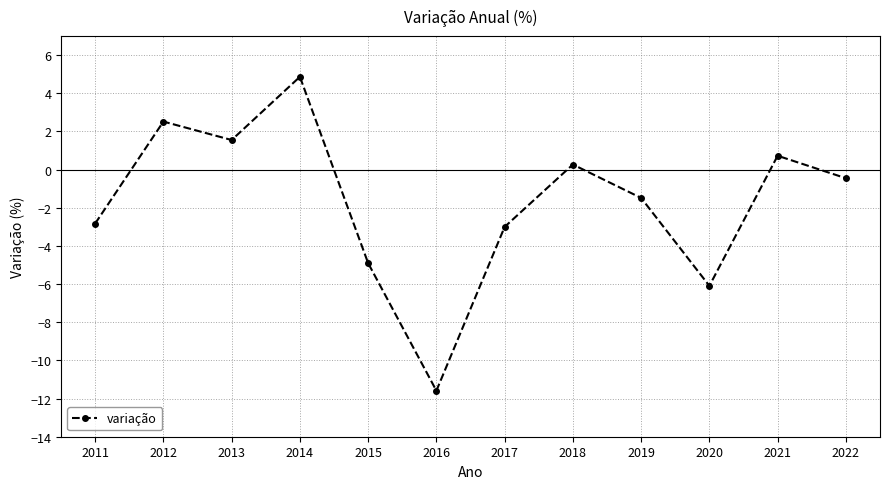

List the labels in order of value, largest first.

2014, 2012, 2013, 2021, 2018, 2022, 2019, 2011, 2017, 2015, 2020, 2016